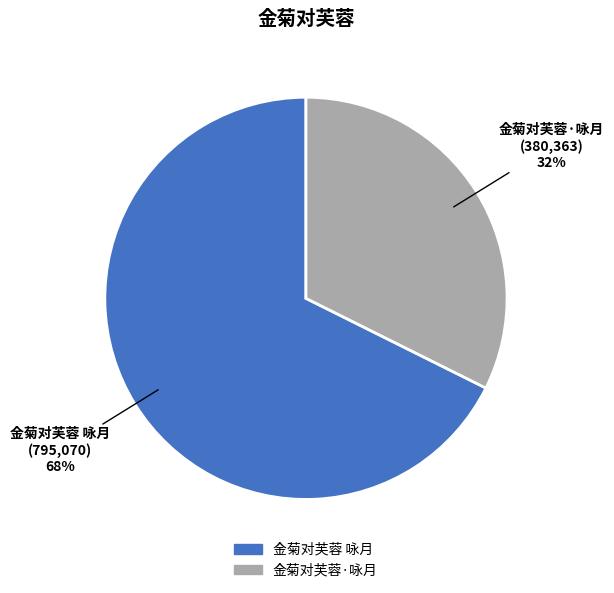

How many slices are in this pie chart?

2